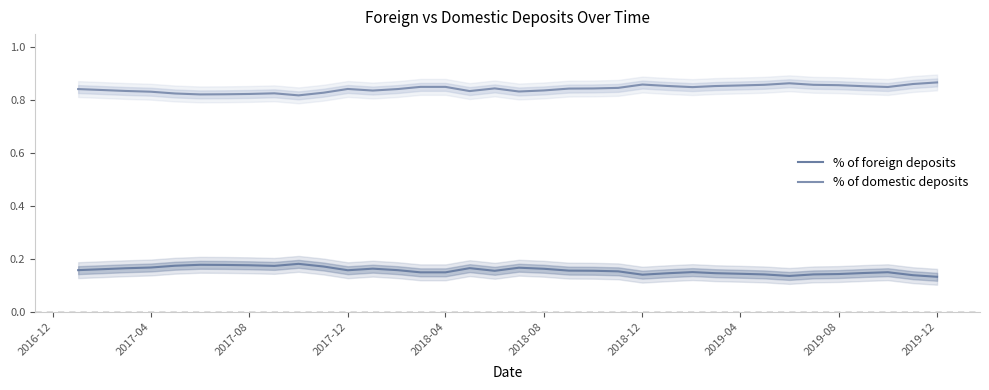

Which category has the lowest value in the % of foreign deposits series?

2019-12